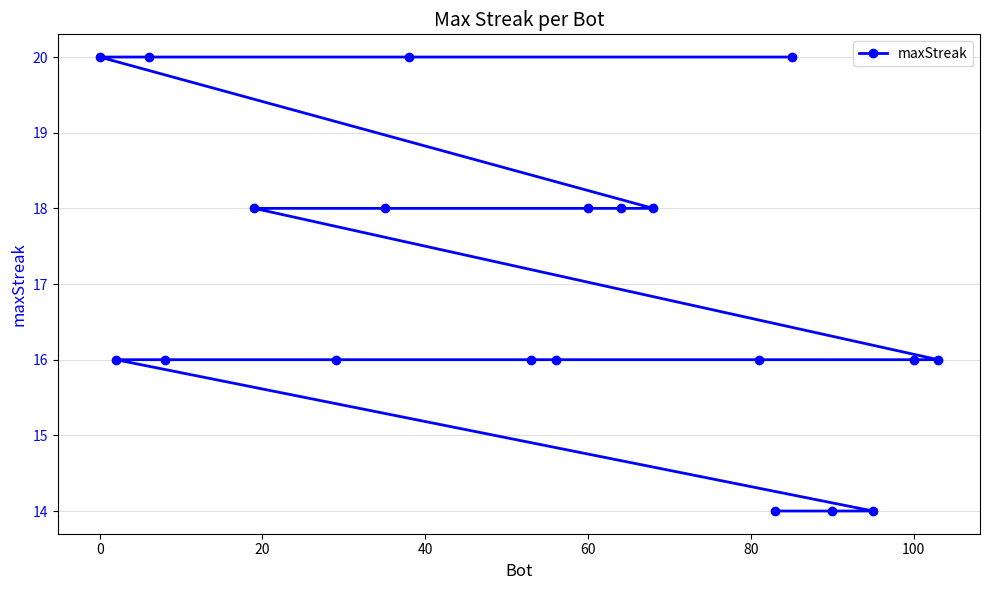

Reading left to right, what are all the values shown in this chart?

20	16	20	16	18	16	18	20	16	16	18	18	18	16	14	20	14	14	16	16